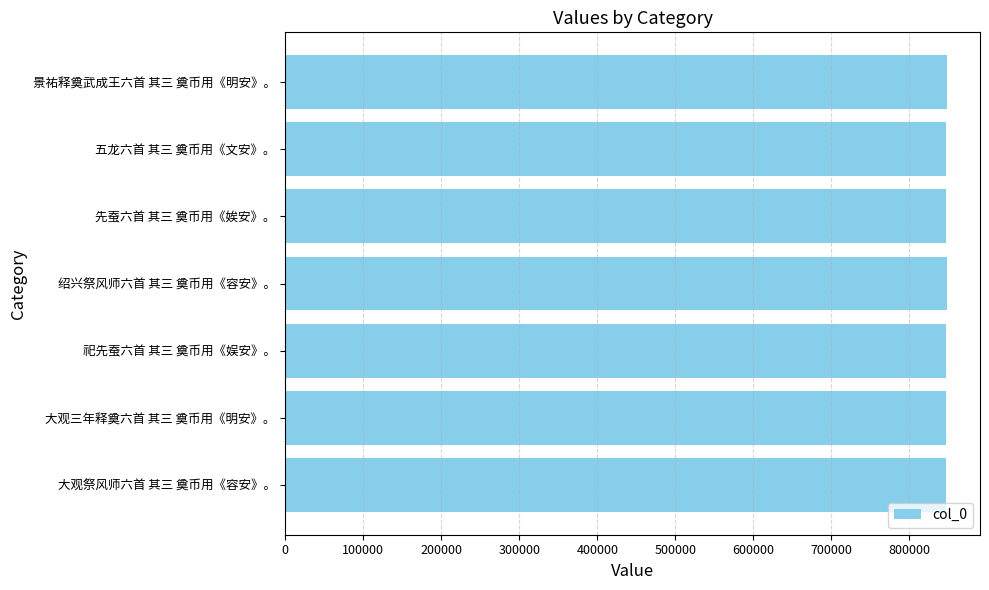

Read the value at 绍兴祭风师六首 其三 奠币用《容安》。.

847674